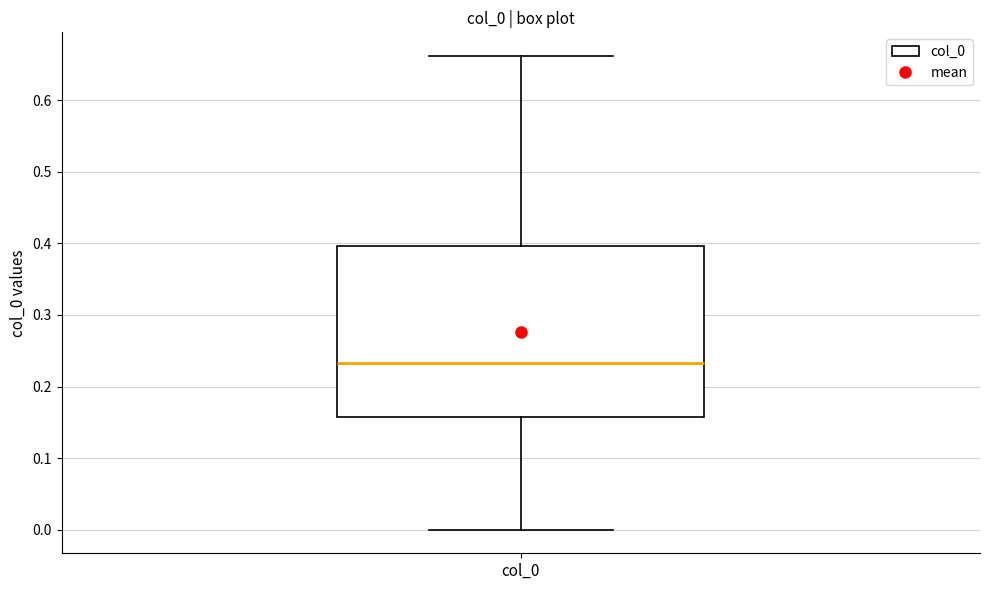

Read this box plot against the y-axis: the position of the median line, the range covered by the box, and the ends of both whiskers. The values are not printed on the chart, so give them approximately, as read against the axis.

median 0.23, box 0.16 to 0.40, whiskers 0.00 to 0.66